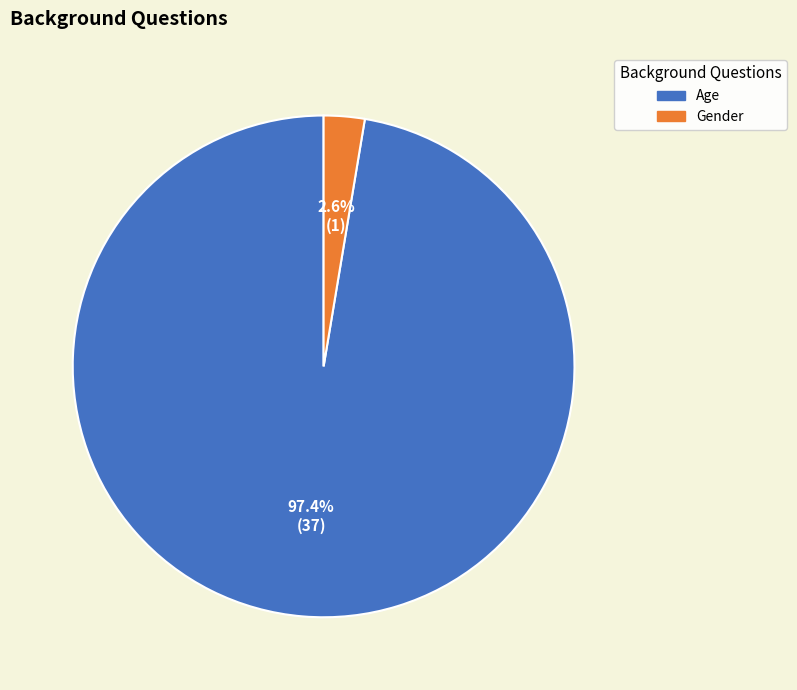

Which slice is the smallest?

Gender